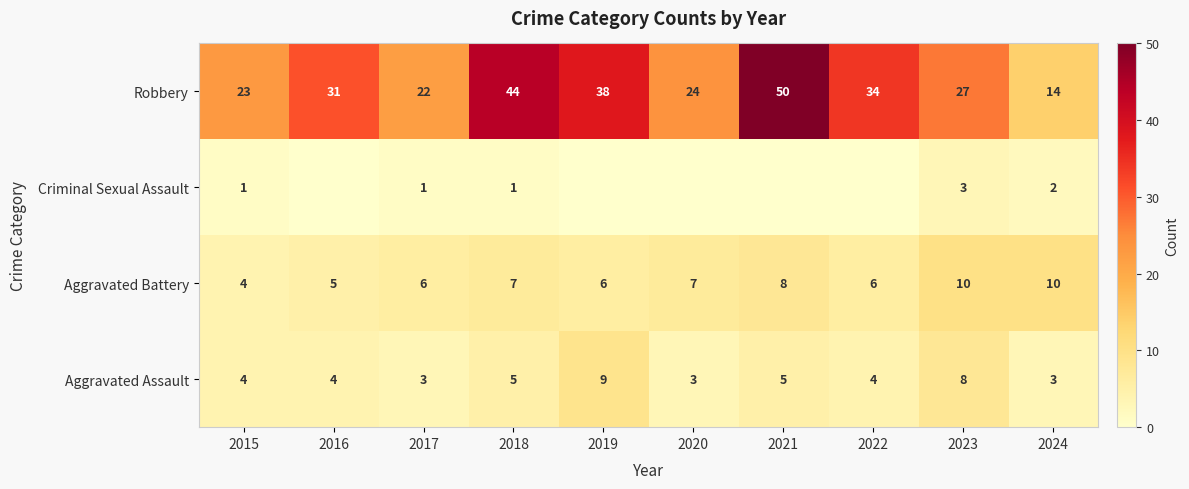

Which has a higher value, 2022 or 2018?

2018